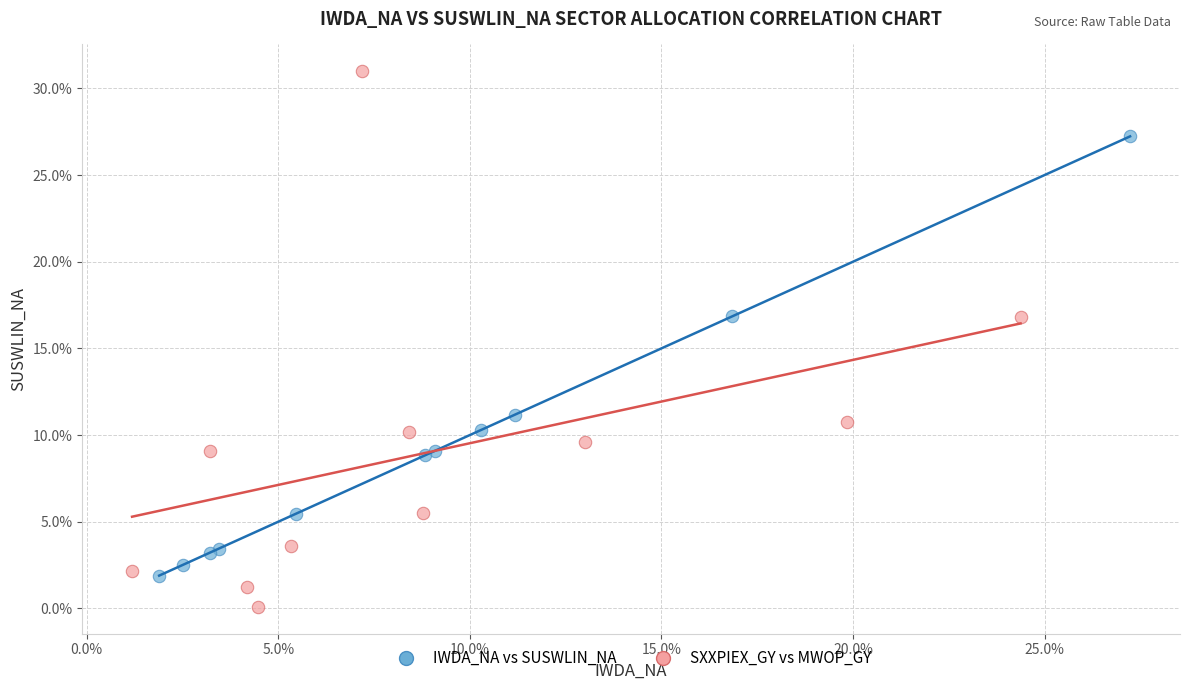

Which series reaches the minimum Y coordinate?

SXXPIEX_GY vs MWOP_GY